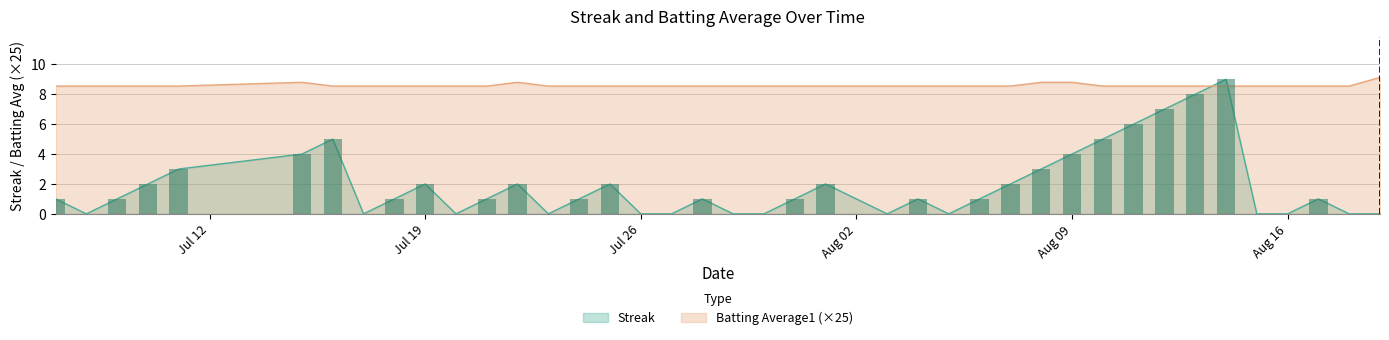

True or false: Batting Average1 has a value of 13.3 at 15.

False